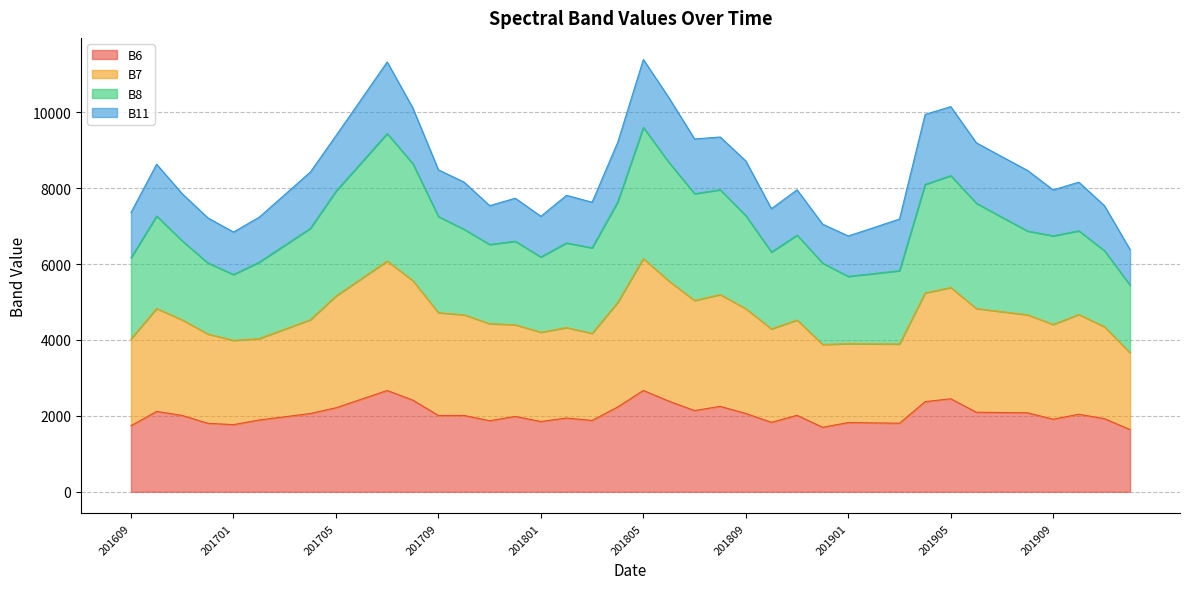

What is the maximum value for B6?

2670